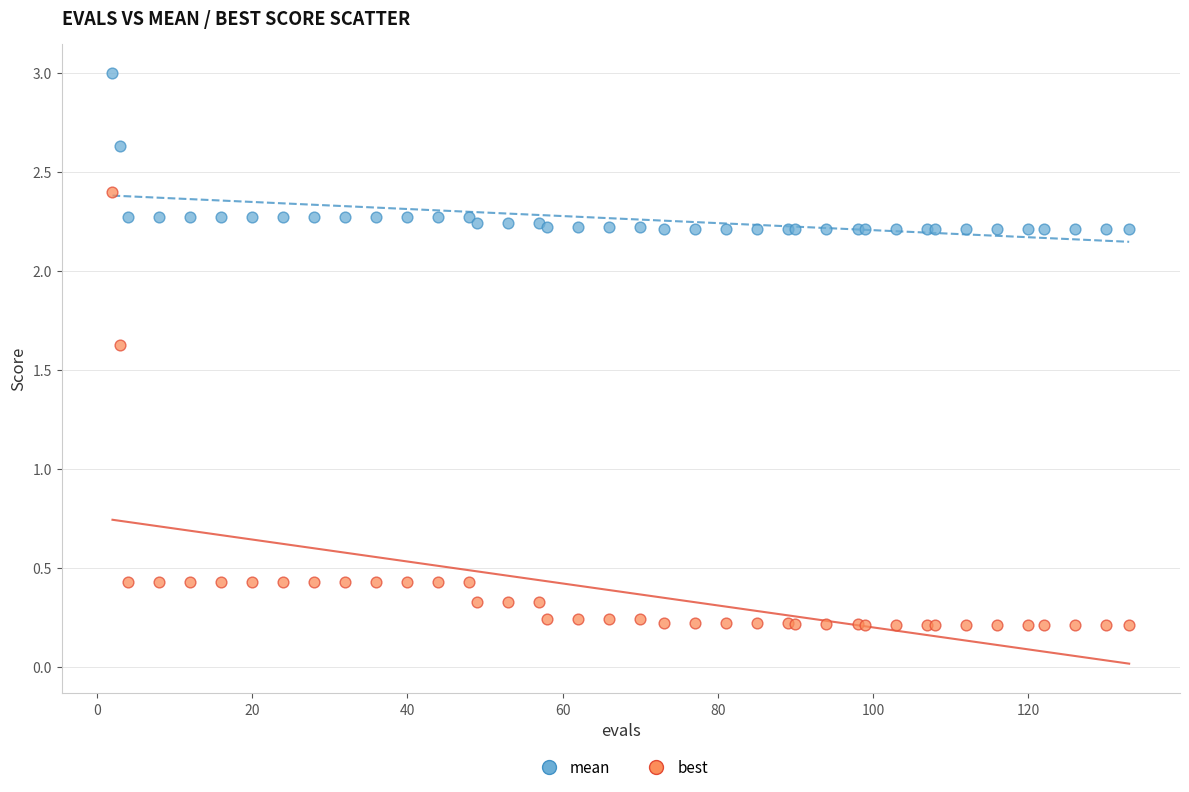

What are all the series names shown in the legend?

mean, best